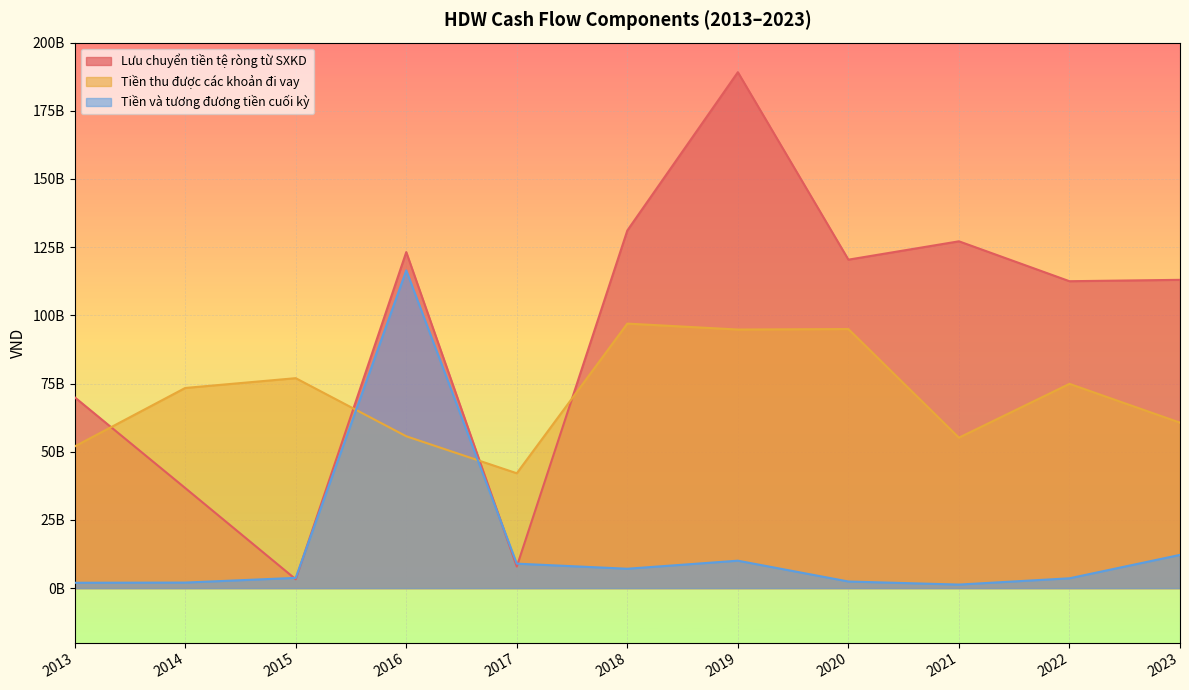

Reading right to left, extract all data points from this chart.

Lưu chuyển tiền tệ ròng từ SXKD: 113025816302	112521264099	127153522203	120424426226	189155601005	131122367012	7905886840	123193574889	3242115284	36694147121	69978382139
Tiền thu được các khoản đi vay: 60661541316	74889390555	55159850252	94981072060	94804233271	96980051620	42103913084	55668456831	76970374046	73377604319	51942125776
Tiền và tương đương tiền cuối kỳ: 12181753692	3595887219	1294259811	2418120952	10050953945	7101889154	8964891832	116483595905	3754002717	2025391627	1958539191